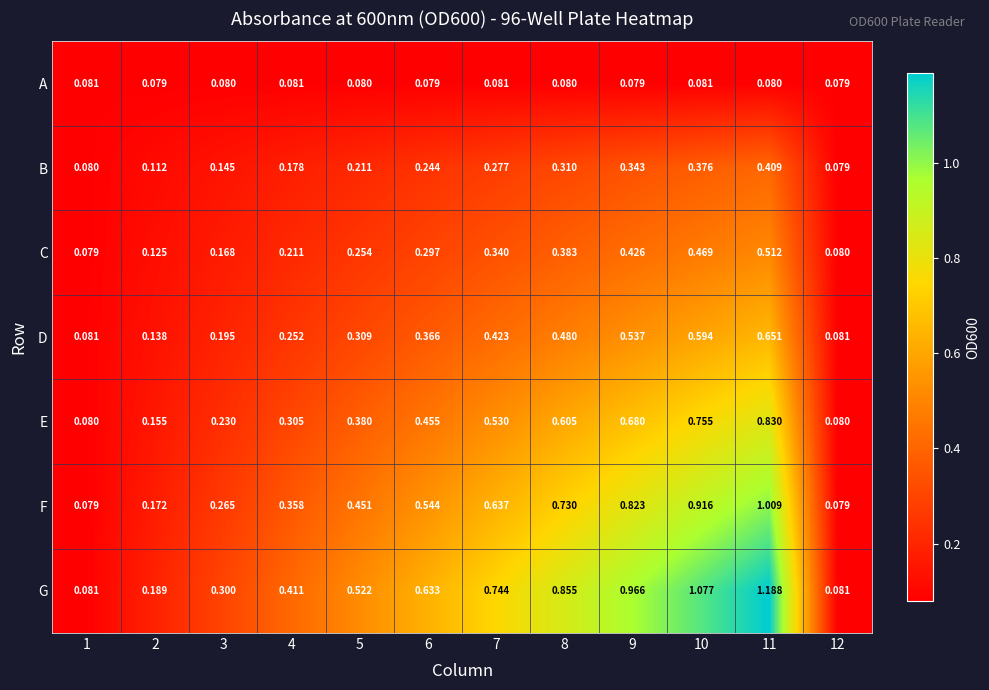

Is the value of F at 2 greater than the value of E at 3?

No